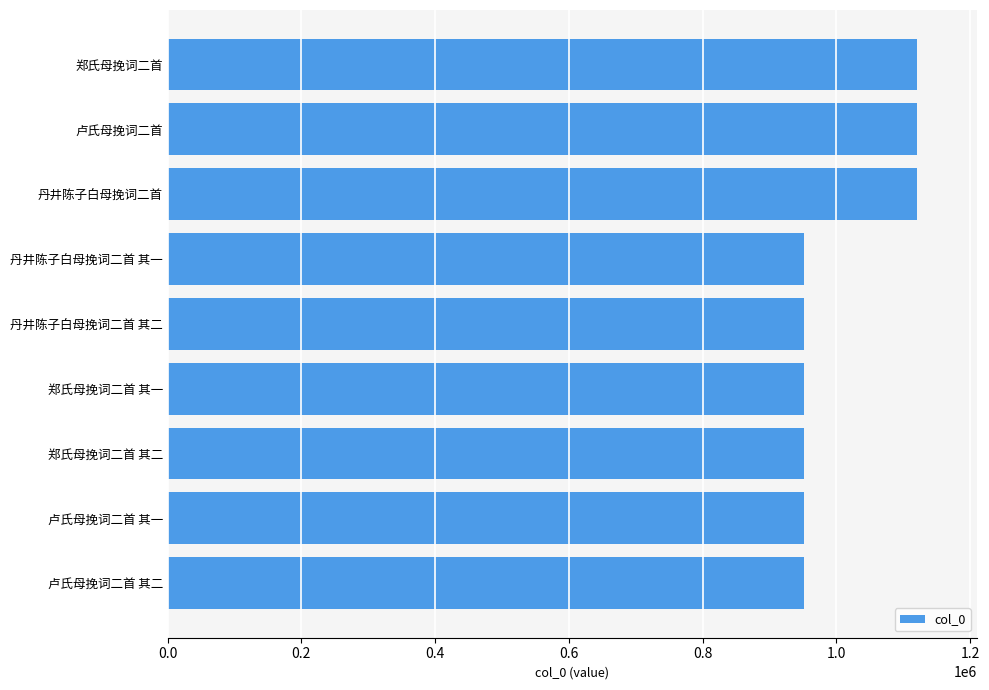

The value at 卢氏母挽词二首 其二 is 411415. True or false?

False